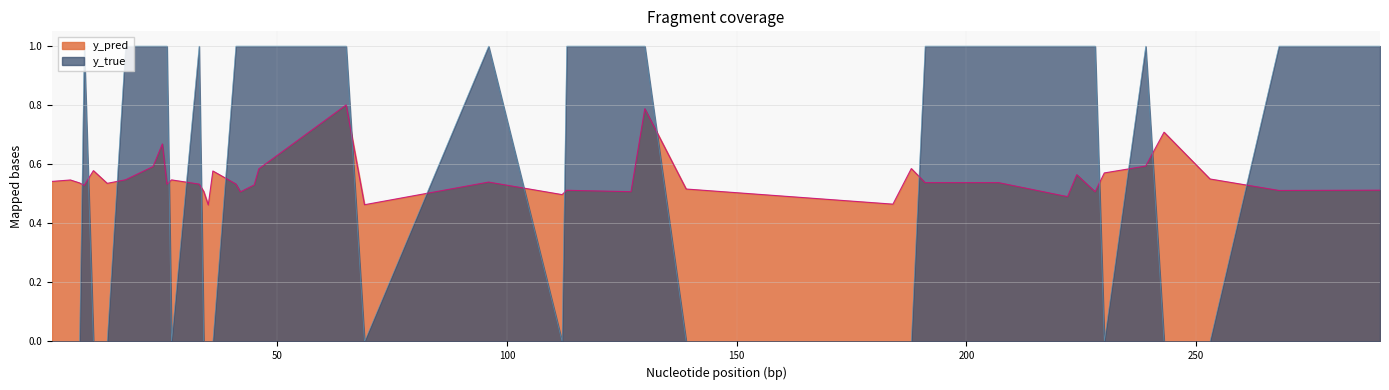

What is the difference between the y_pred values at 188 and 41?

0.1